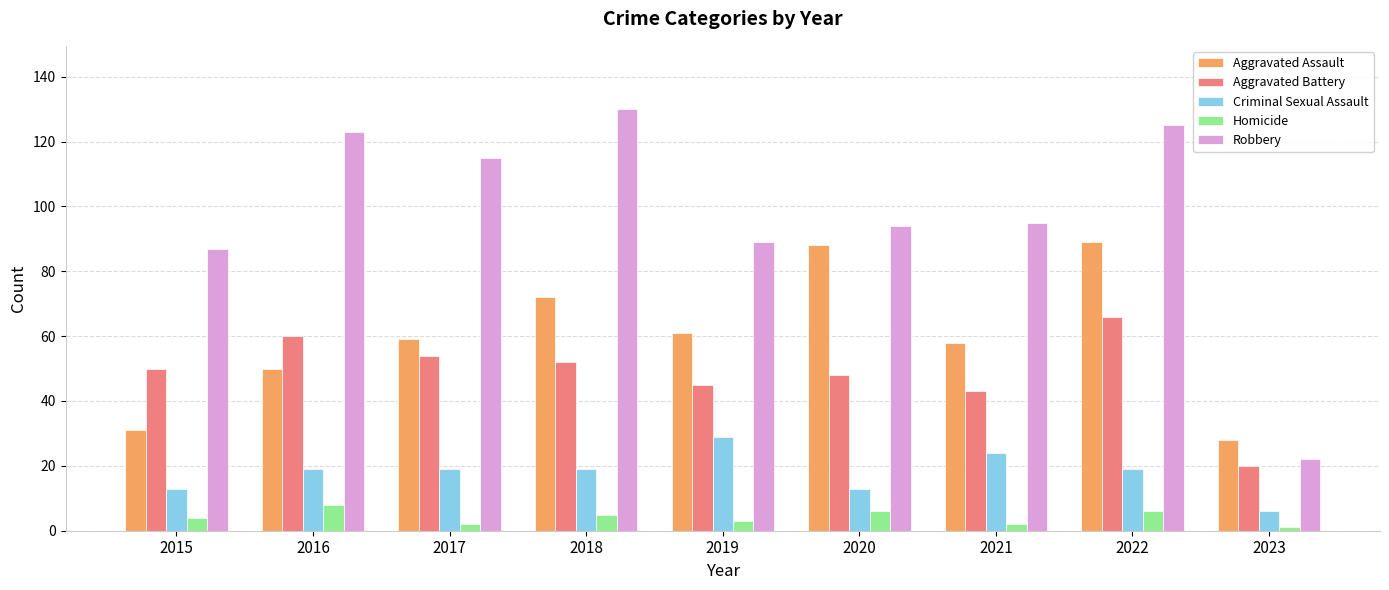

Reading left to right, extract all data points from this chart.

Aggravated Assault: 2015=31	2016=50	2017=59	2018=72	2019=61	2020=88	2021=58	2022=89	2023=28
Aggravated Battery: 2015=50	2016=60	2017=54	2018=52	2019=45	2020=48	2021=43	2022=66	2023=20
Criminal Sexual Assault: 2015=13	2016=19	2017=19	2018=19	2019=29	2020=13	2021=24	2022=19	2023=6
Homicide: 2015=4	2016=8	2017=2	2018=5	2019=3	2020=6	2021=2	2022=6	2023=1
Robbery: 2015=87	2016=123	2017=115	2018=130	2019=89	2020=94	2021=95	2022=125	2023=22